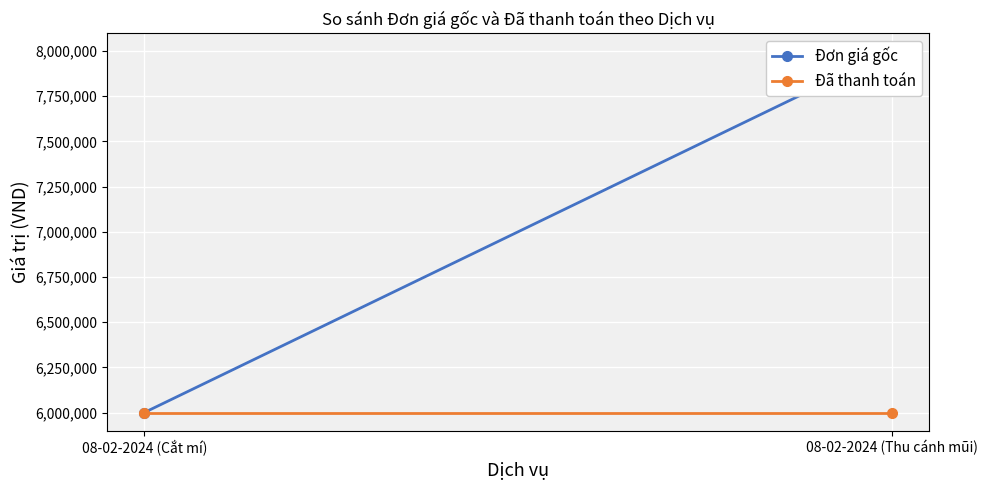

What is the total value across all series at 08-02-2024 (Thu cánh mũi)?

14000000